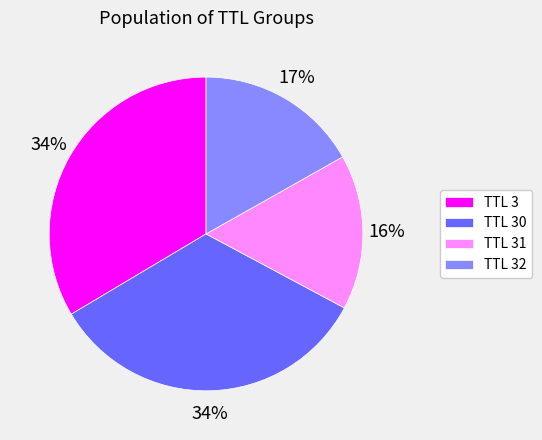

Which category has the smallest portion of the pie?

TTL 31